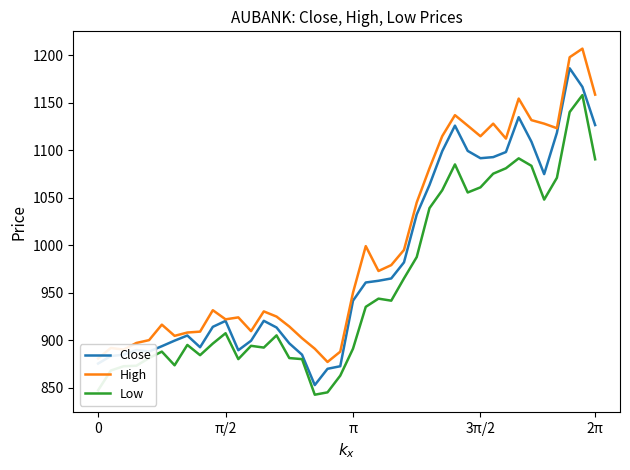

How many series are shown in this chart?

3